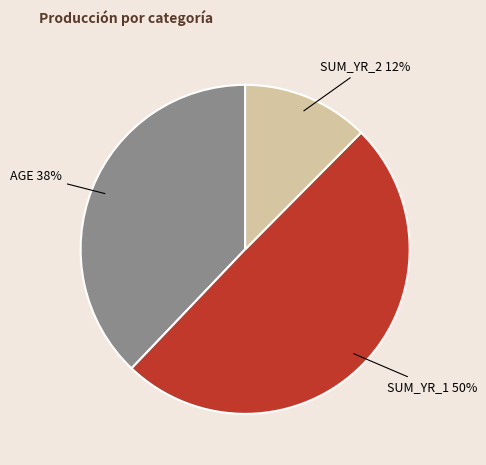

Between SUM_YR_1 and SUM_YR_2, which is larger?

SUM_YR_1